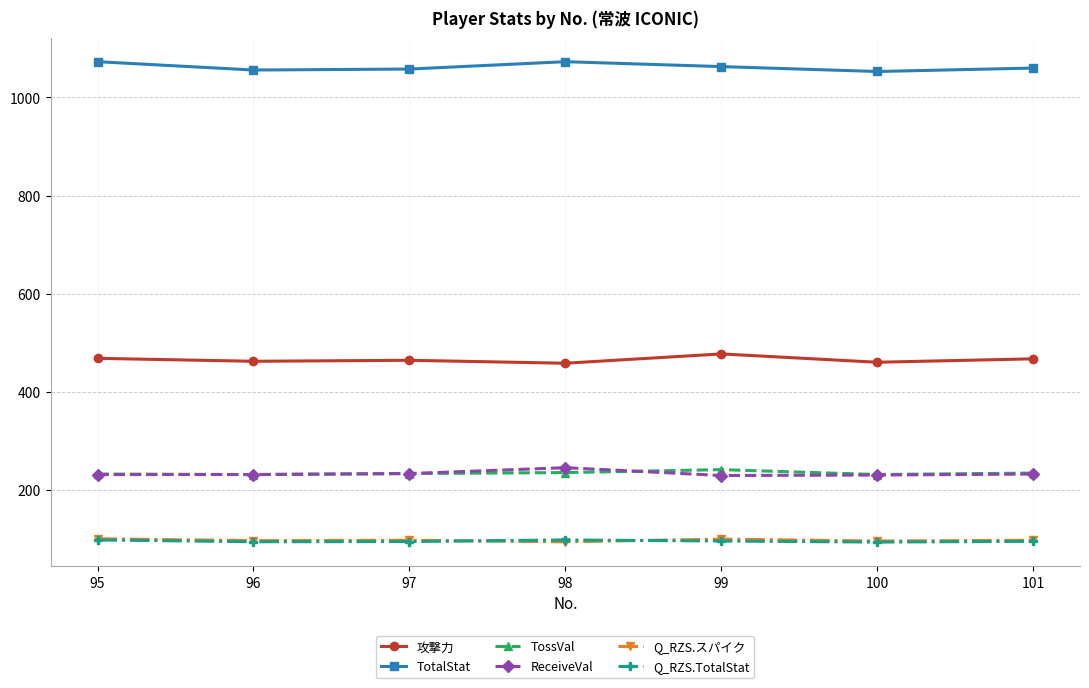

The TossVal series shows 392.4 at 100. True or false?

False